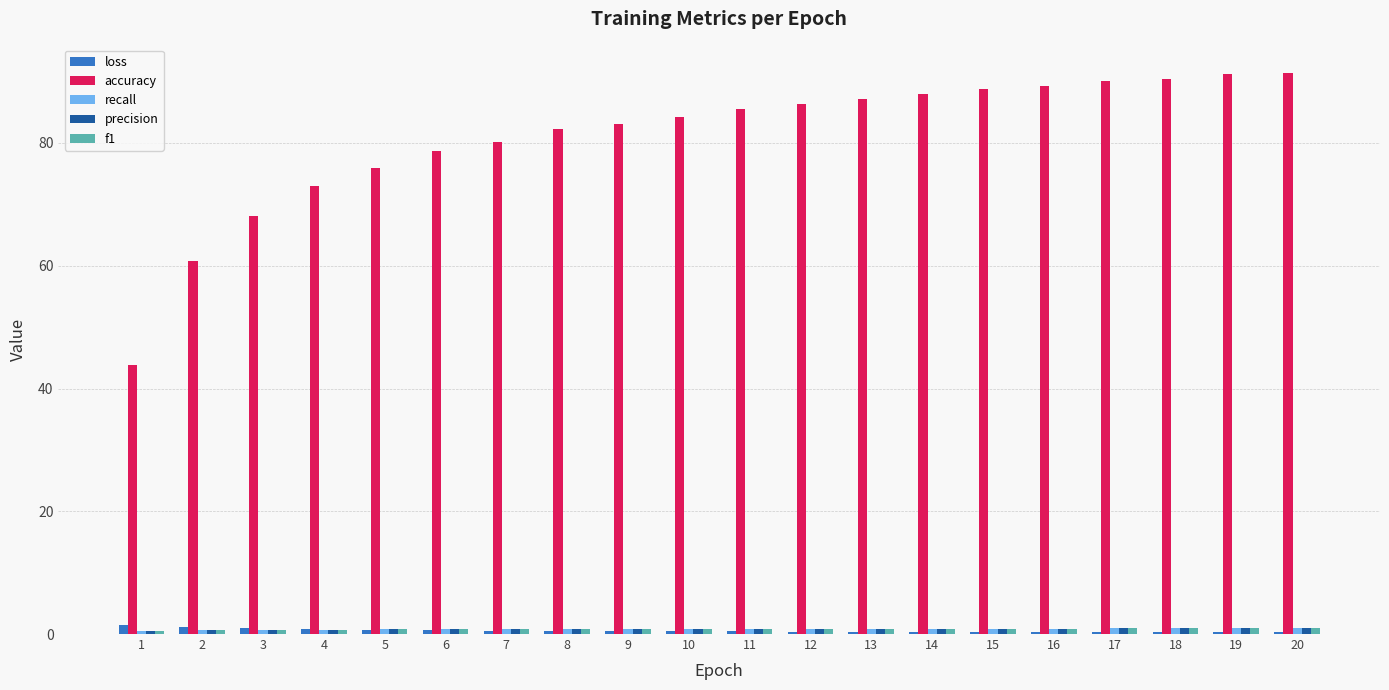

Which series changed the most between 3 and 7?

accuracy